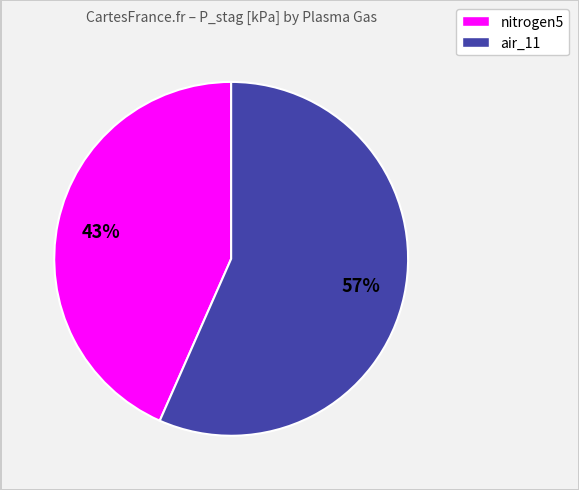

To the nearest percent, what is the average slice percentage?

50%